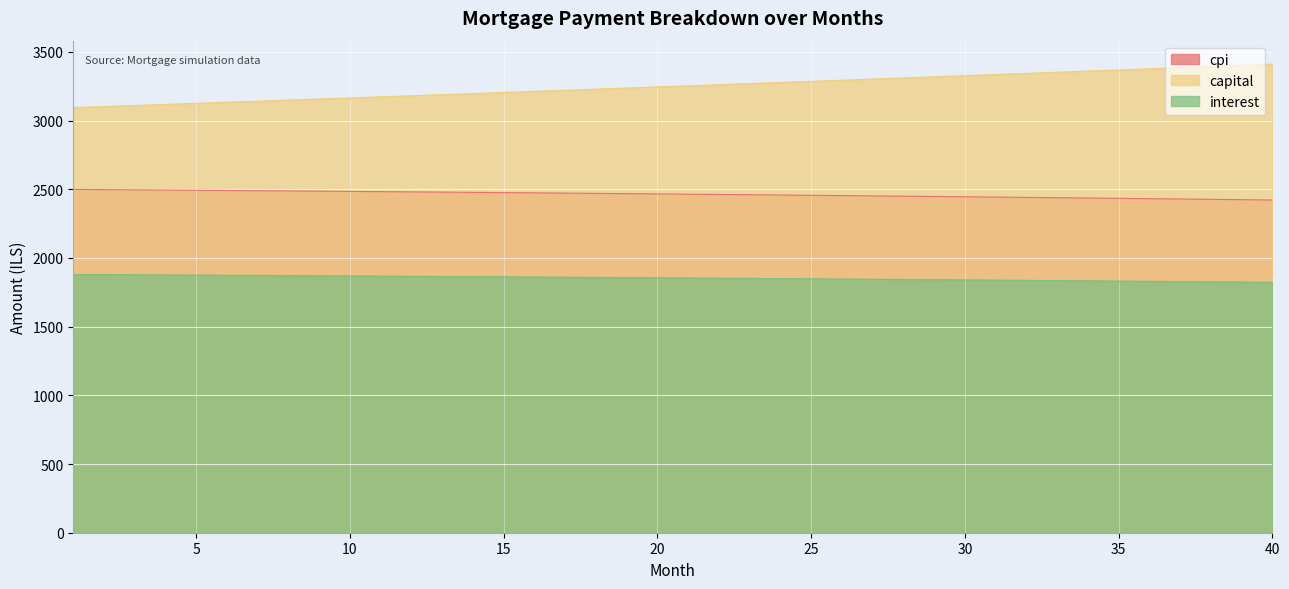

Reading right to left, list all the values displayed in this chart.

interest: 40=1822.5	39=1824.4	38=1826.2	37=1828.0	36=1829.8	35=1831.5	34=1833.2	33=1834.9	32=1836.6	31=1838.3	30=1840.0	29=1841.6	28=1843.2	27=1844.8	26=1846.4	25=1847.9	24=1849.5	23=1851.0	22=1852.5	21=1854.0	20=1855.4	19=1856.9	18=1858.3	17=1859.7	16=1861.1	15=1862.4	14=1863.8	13=1865.1	12=1866.4	11=1867.7	10=1869.0	9=1870.3	8=1871.5	7=1872.7	6=1873.9	5=1875.1	4=1876.3	3=1877.4	2=1878.6	1=1879.7
capital: 40=3410.6	39=3402.1	38=3393.6	37=3385.1	36=3376.7	35=3368.3	34=3359.9	33=3351.5	32=3343.1	31=3334.8	30=3326.5	29=3318.2	28=3309.9	27=3301.7	26=3293.4	25=3285.2	24=3277.0	23=3268.9	22=3260.7	21=3252.6	20=3244.5	19=3236.4	18=3228.3	17=3220.2	16=3212.2	15=3204.2	14=3196.2	13=3188.2	12=3180.3	11=3172.4	10=3164.5	9=3156.6	8=3148.7	7=3140.8	6=3133.0	5=3125.2	4=3117.4	3=3109.6	2=3101.9	1=3094.1
cpi: 40=2421.5	39=2424.0	38=2426.4	37=2428.8	36=2431.2	35=2433.6	34=2435.9	33=2438.2	32=2440.5	31=2442.7	30=2445.0	29=2447.2	28=2449.3	27=2451.5	26=2453.6	25=2455.7	24=2457.8	23=2459.8	22=2461.8	21=2463.8	20=2465.8	19=2467.7	18=2469.6	17=2471.5	16=2473.4	15=2475.3	14=2477.1	13=2478.9	12=2480.6	11=2482.4	10=2484.1	9=2485.8	8=2487.5	7=2489.1	6=2490.7	5=2492.3	4=2493.9	3=2495.5	2=2497.0	1=2498.5